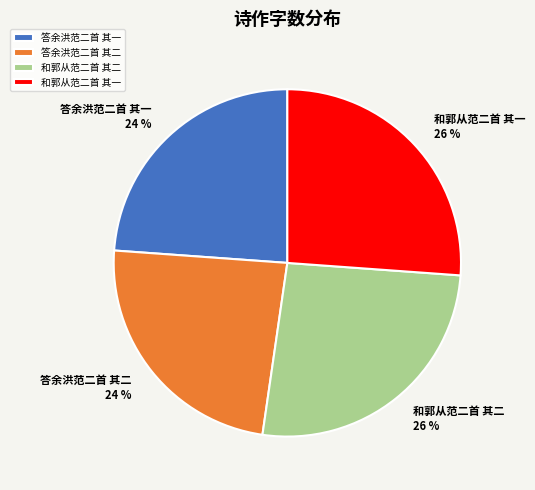

To the nearest percent, what percentage of the pie is 和郭从范二首 其二?

26%